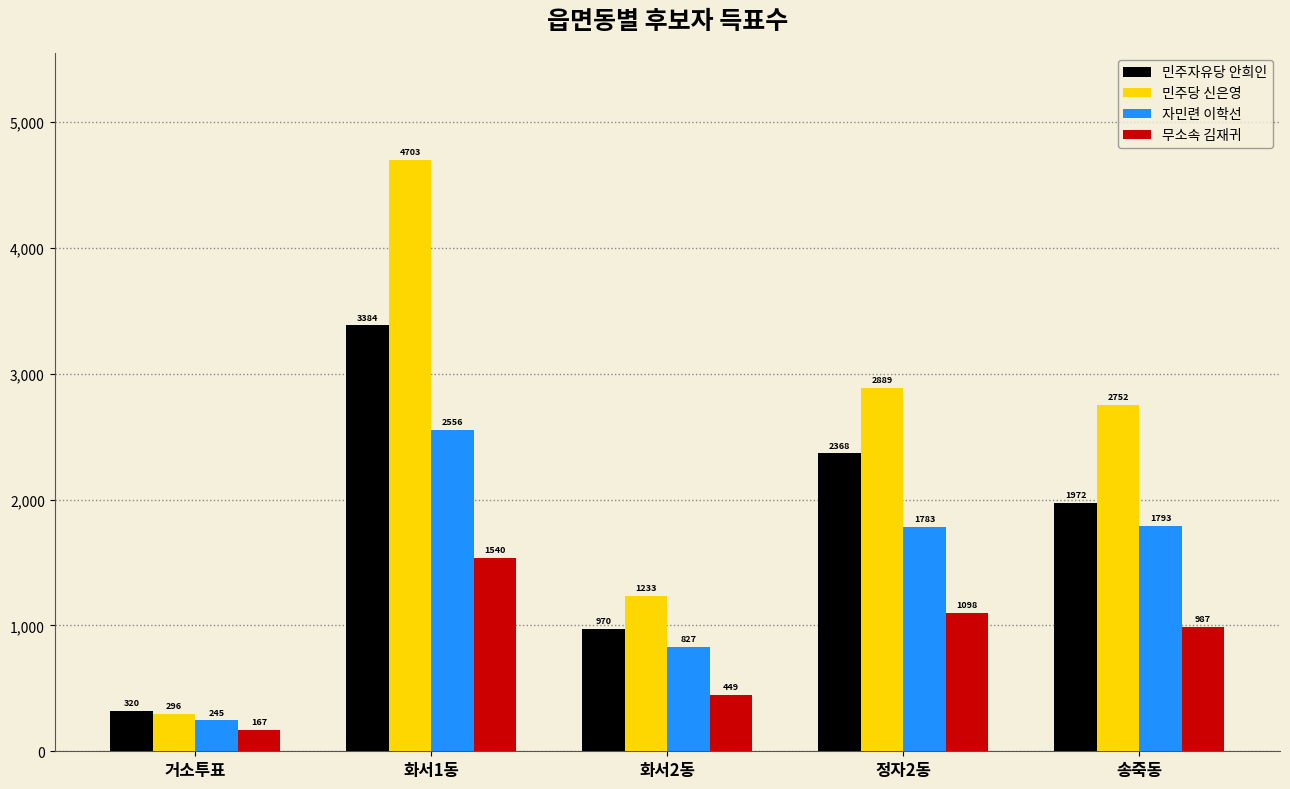

Between 화서1동 and 송죽동, which series saw the biggest shift?

민주당 신은영